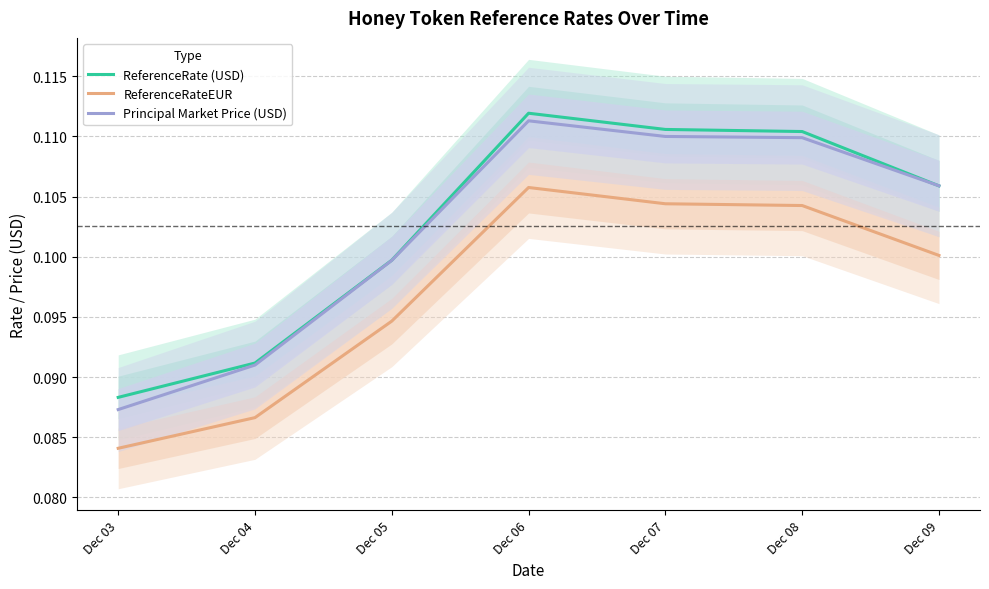

Does the chart display data point markers on the line(s)?

No